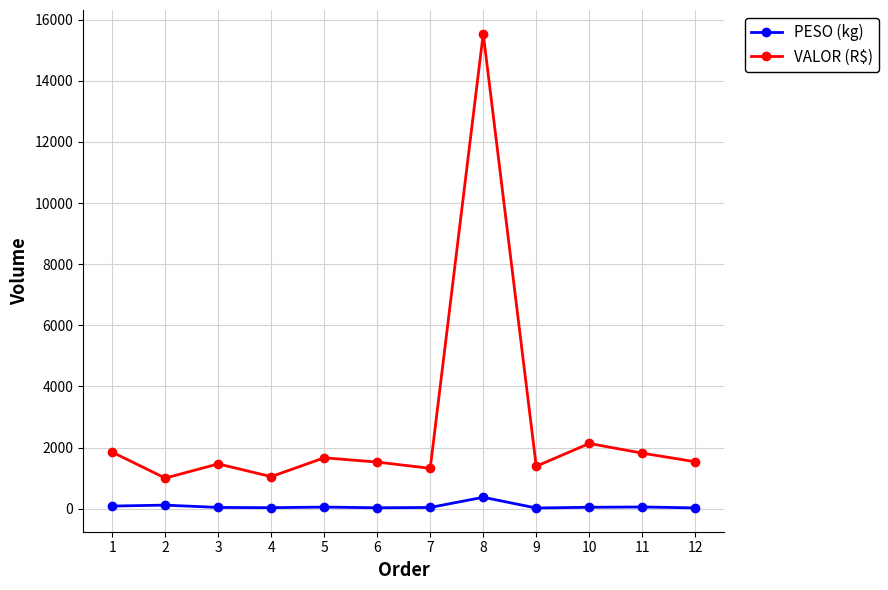

What is the difference between the maximum and minimum values in the PESO (kg) series?

351.2